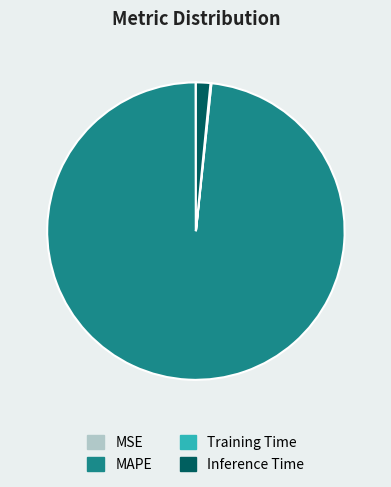

True or false: Inference Time accounts for 10% of the total.

False